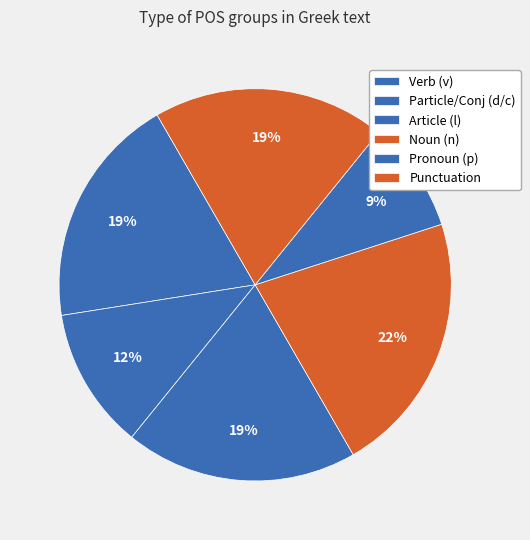

Count the number of slices in the pie.

6